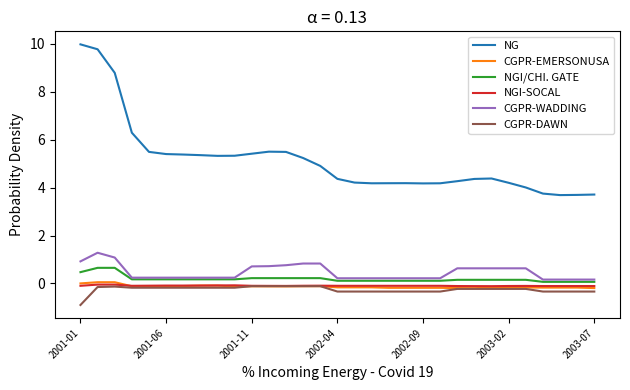

Which series has the widest spread of values?

NG